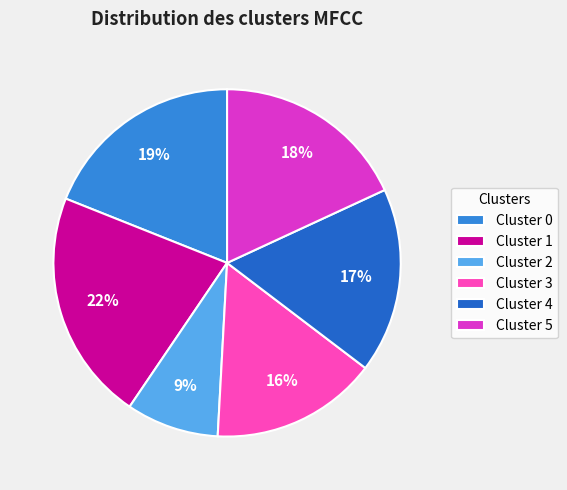

Is there any slice that represents more than half of the pie?

No